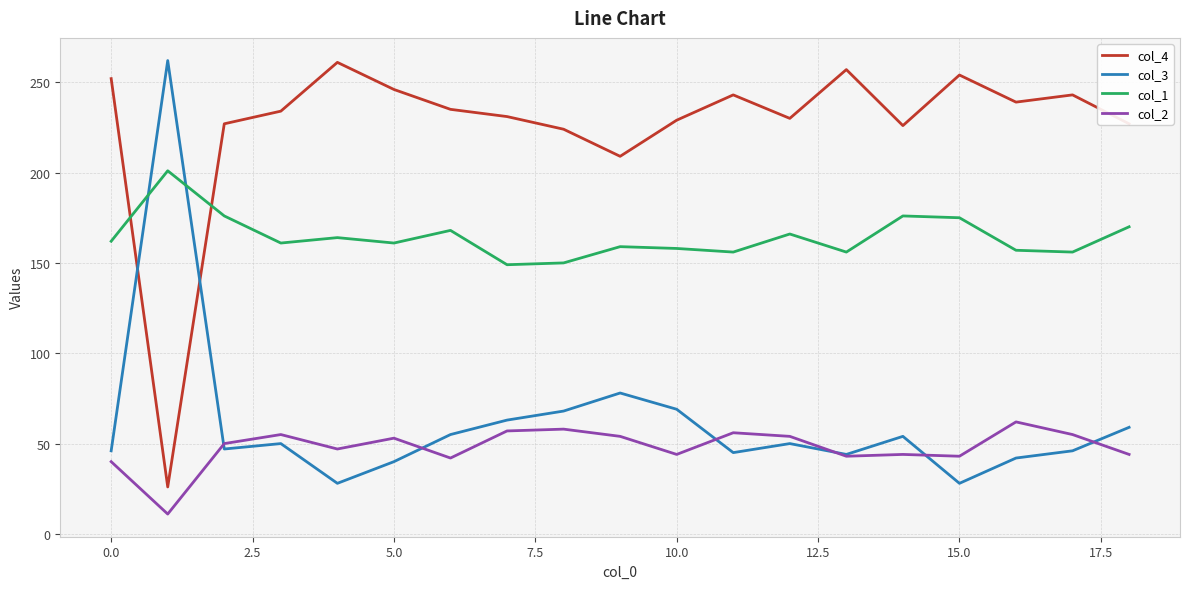

What is the smallest value displayed?

11